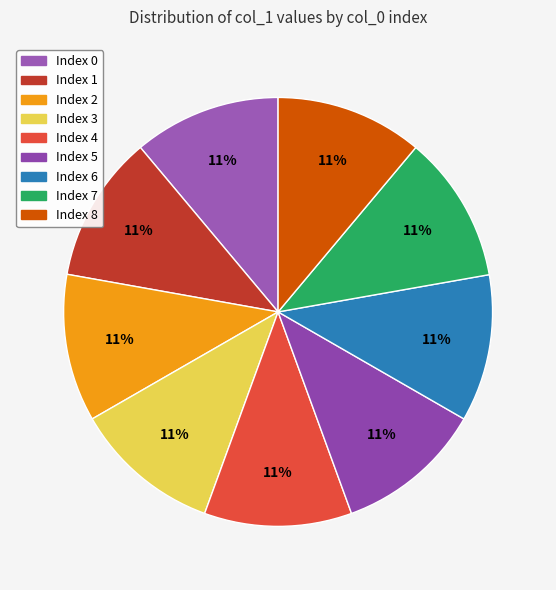

How many slices are in this pie chart?

9